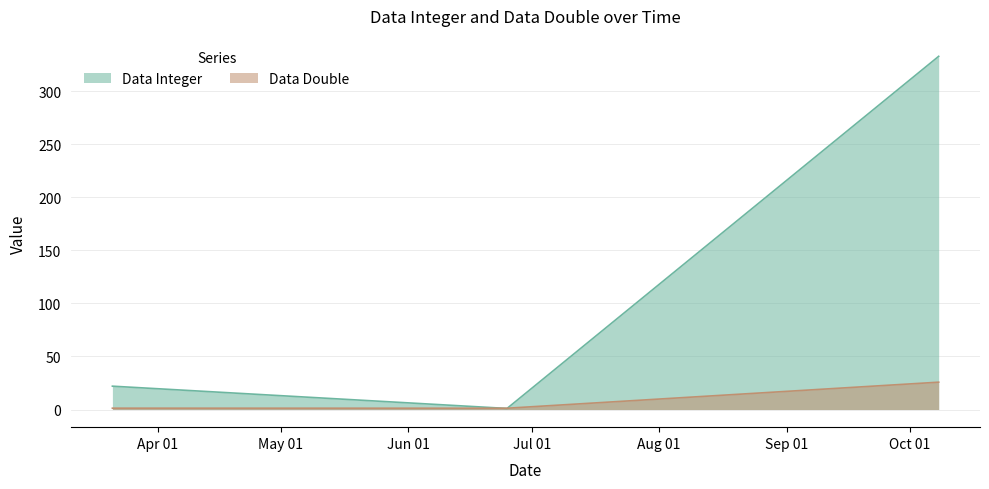

True or false: Data Double has a value of 0.5 at 2021-03-21.

False